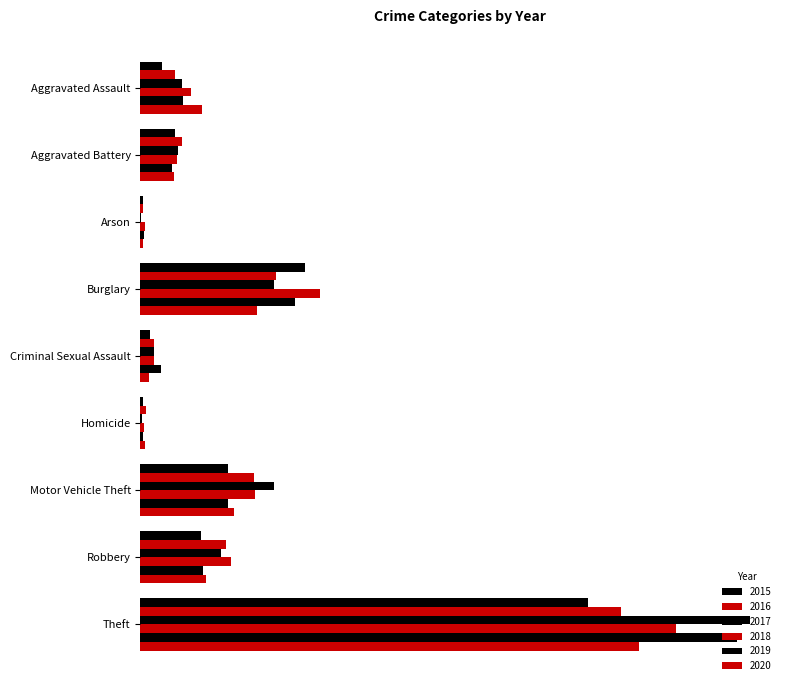

How many data points in 2016 are above 60?

4